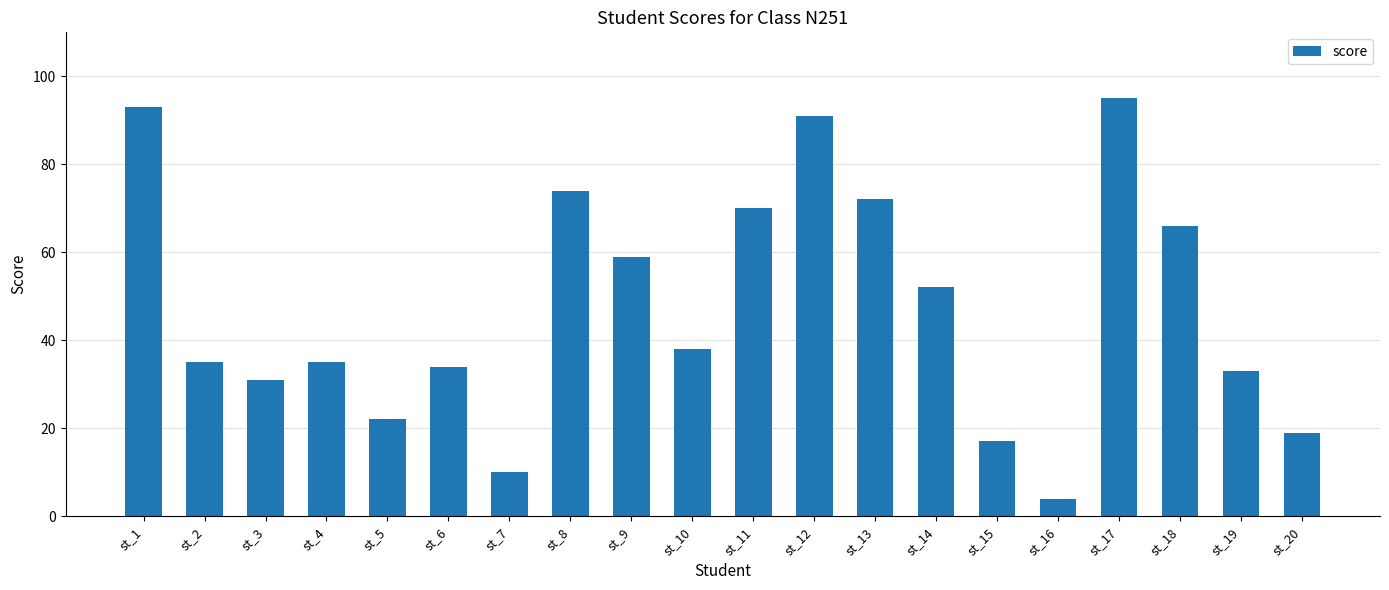

Reading left to right, transcribe all the data shown in this chart.

st_1=93	st_2=35	st_3=31	st_4=35	st_5=22	st_6=34	st_7=10	st_8=74	st_9=59	st_10=38	st_11=70	st_12=91	st_13=72	st_14=52	st_15=17	st_16=4	st_17=95	st_18=66	st_19=33	st_20=19